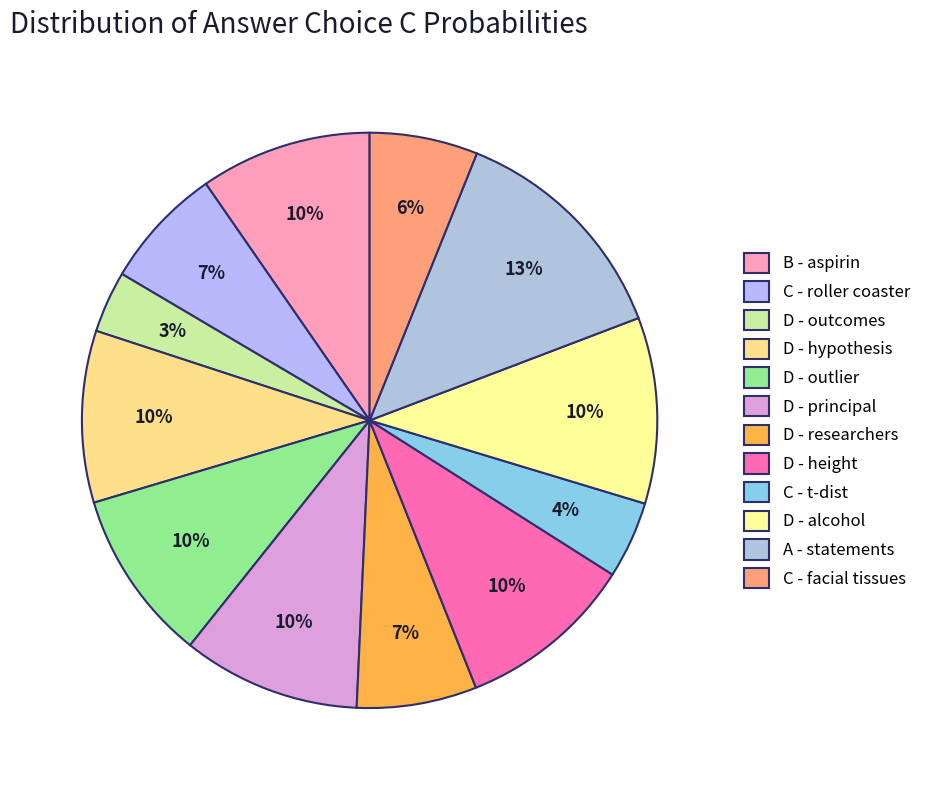

To the nearest percent, what is the difference between the largest and smallest slice percentages?

10%